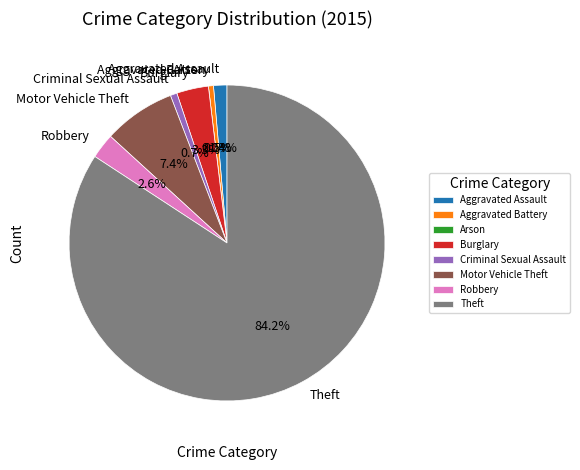

What is the total percentage of Theft and Criminal Sexual Assault?

84.9%